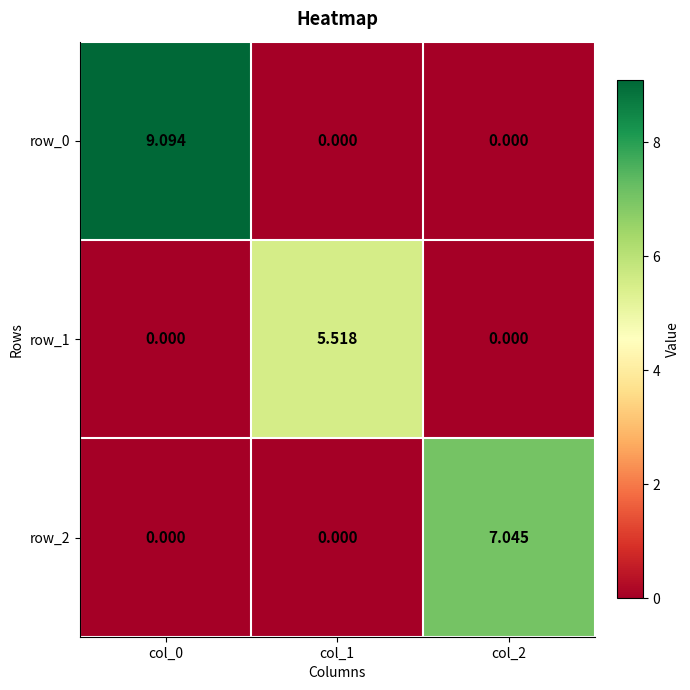

List the series in order of their overall mean, lowest first.

row_1, row_2, row_0